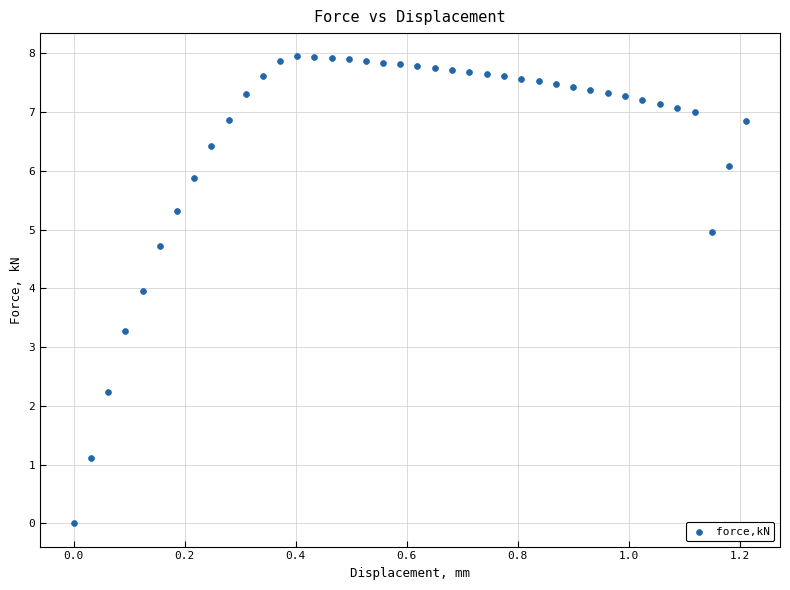

What is the range of Y values (max minus min)?

7.9